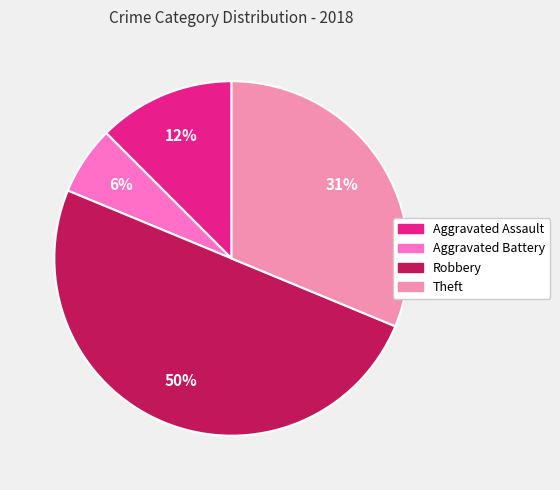

What is the largest slice in the pie chart?

Robbery